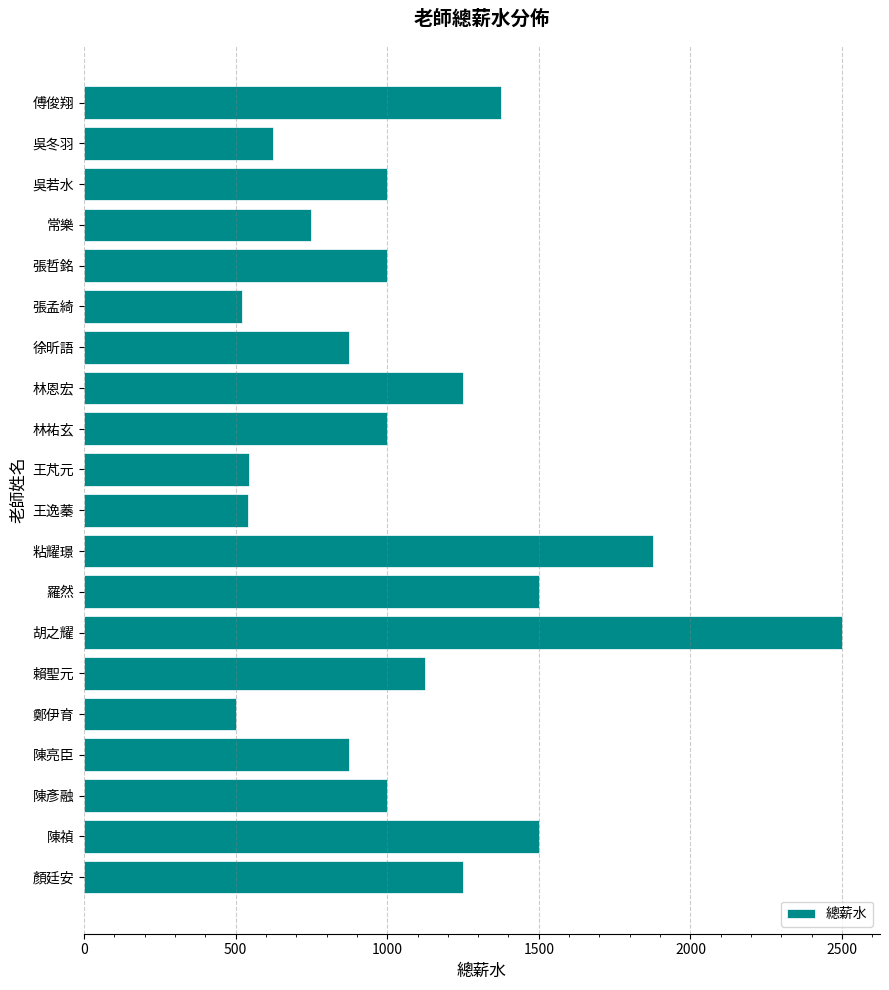

True or false: the data shows 520.0 at 張孟綺.

True